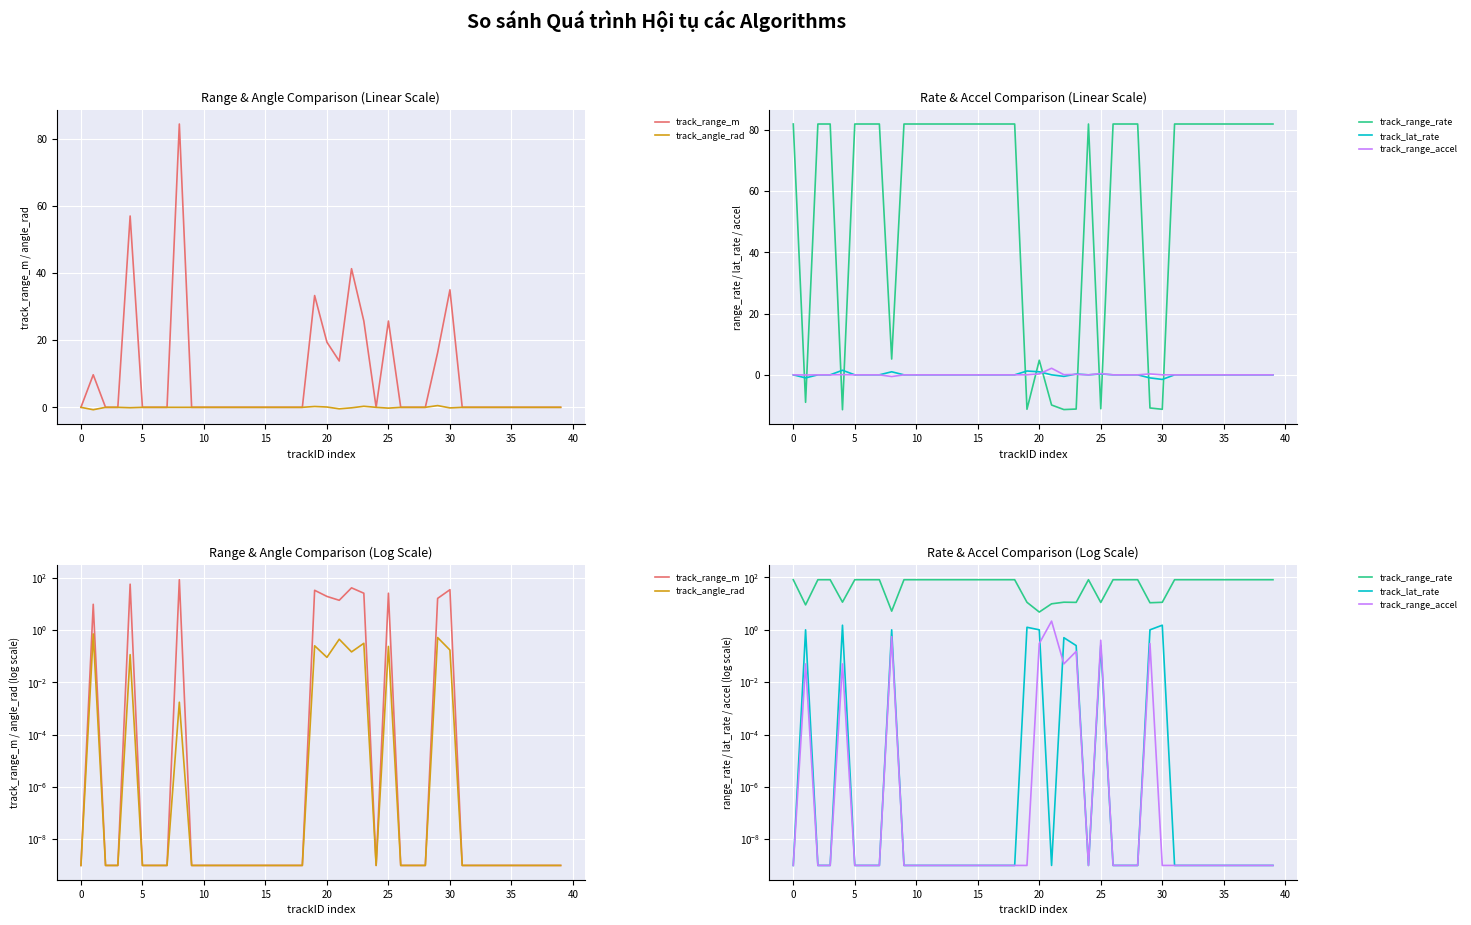

Between 35 and 18, which series saw the biggest shift?

track_range_m